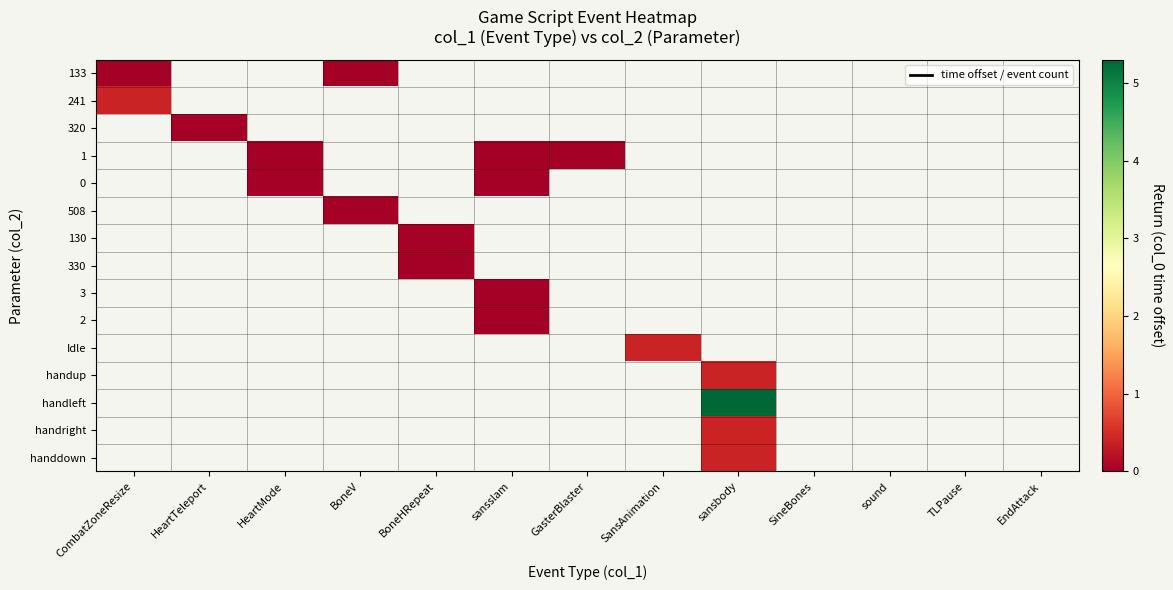

Which has a higher value, TLPause or SansAnimation?

SansAnimation